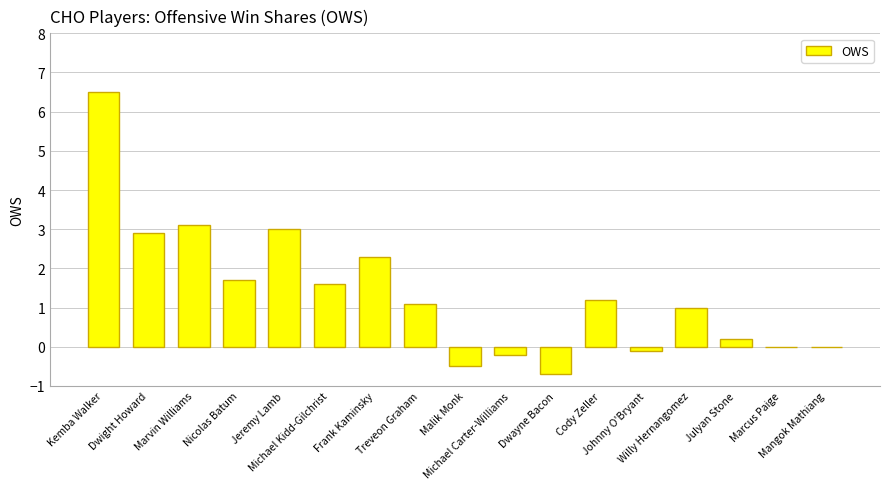

What is the sum of all values?

23.1